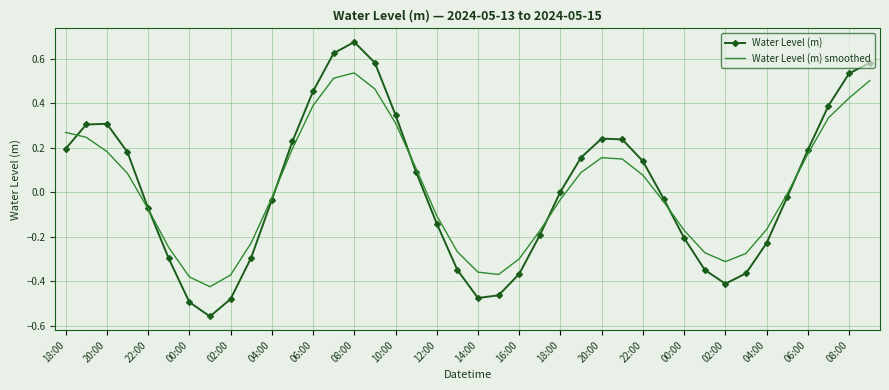

Rank the series by their maximum value, from lowest to highest.

Water Level (m) smoothed, Water Level (m)